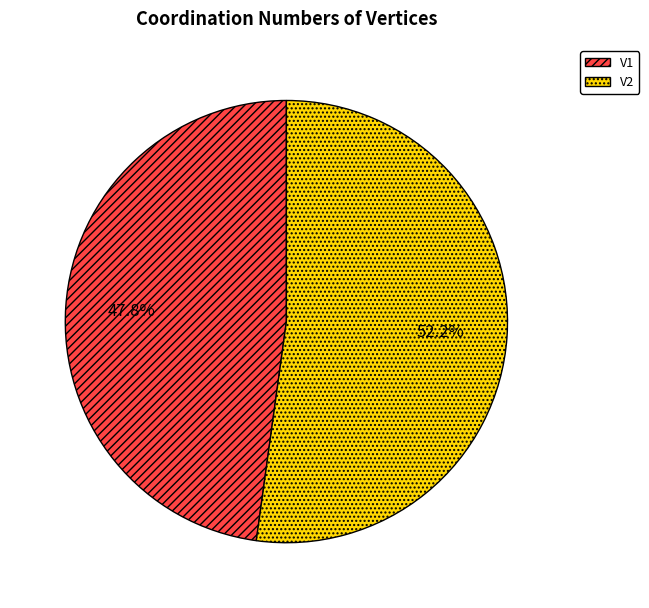

How many slices are in this pie chart?

2